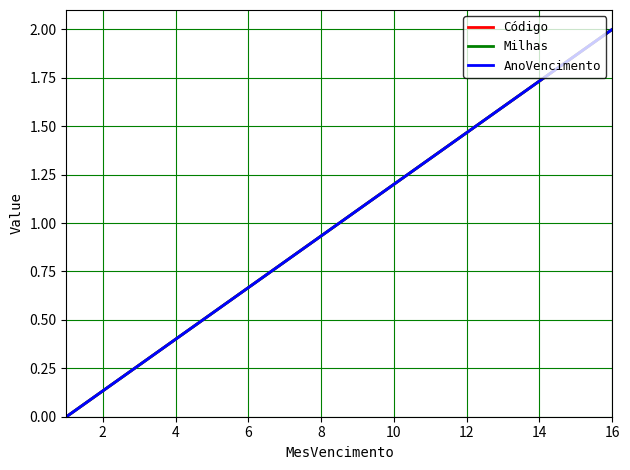

What is the greatest value displayed?

2.0